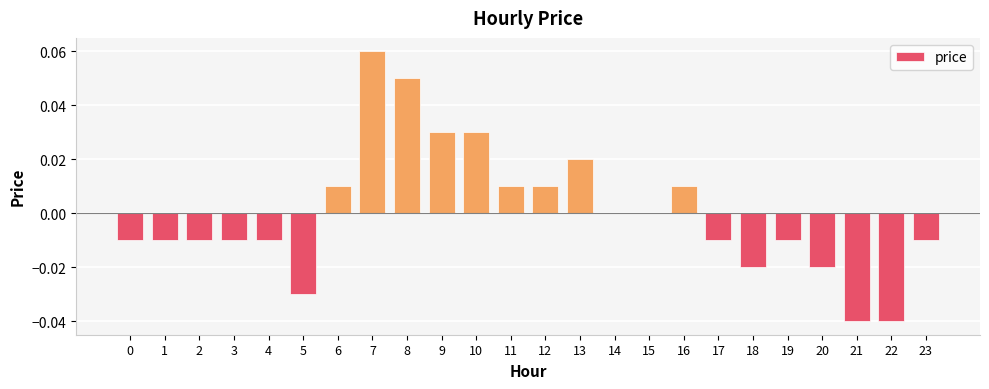

True or false: the data shows 0.0 at 12.

True